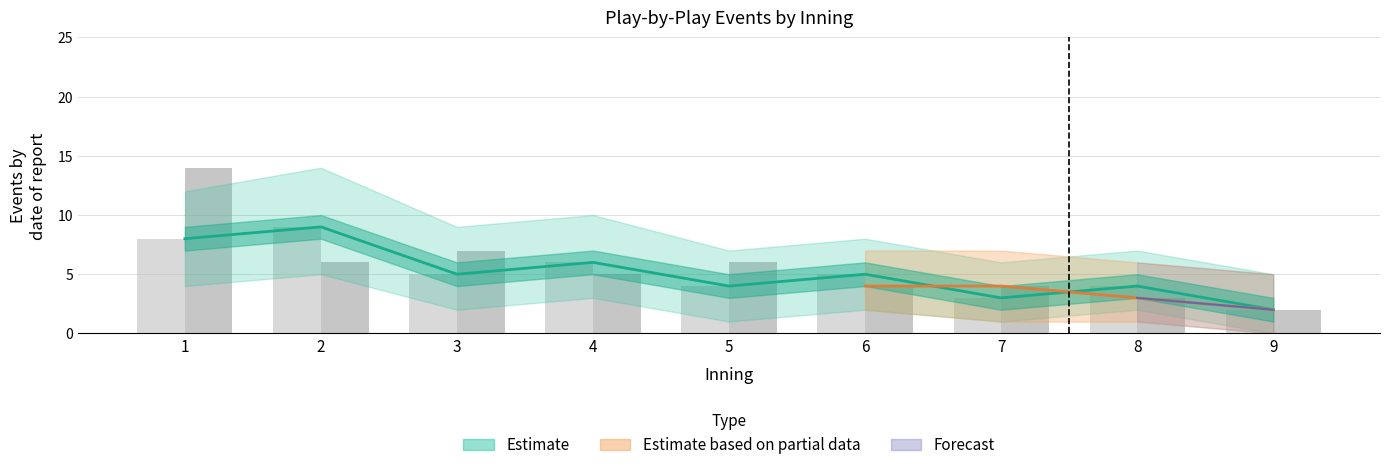

How many values in the top_upper series are below 5?

4